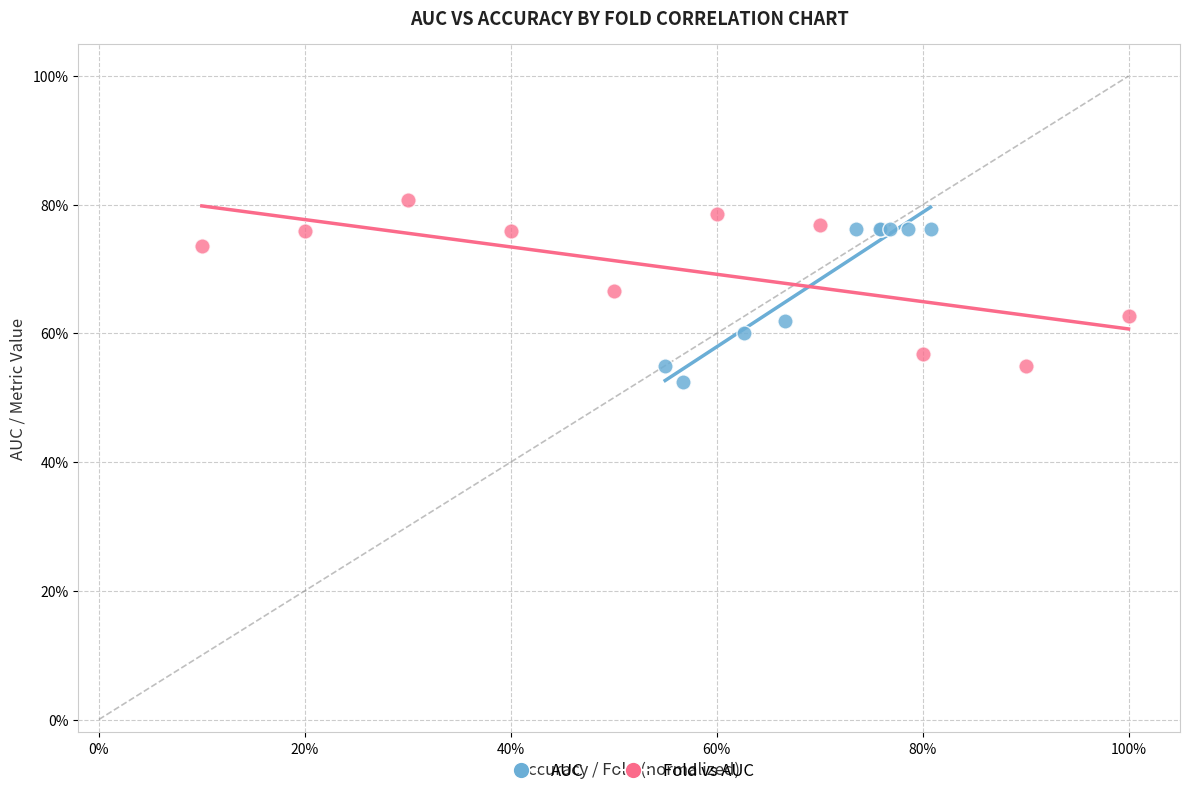

What are all the series names shown in the legend?

AUC, Fold vs AUC